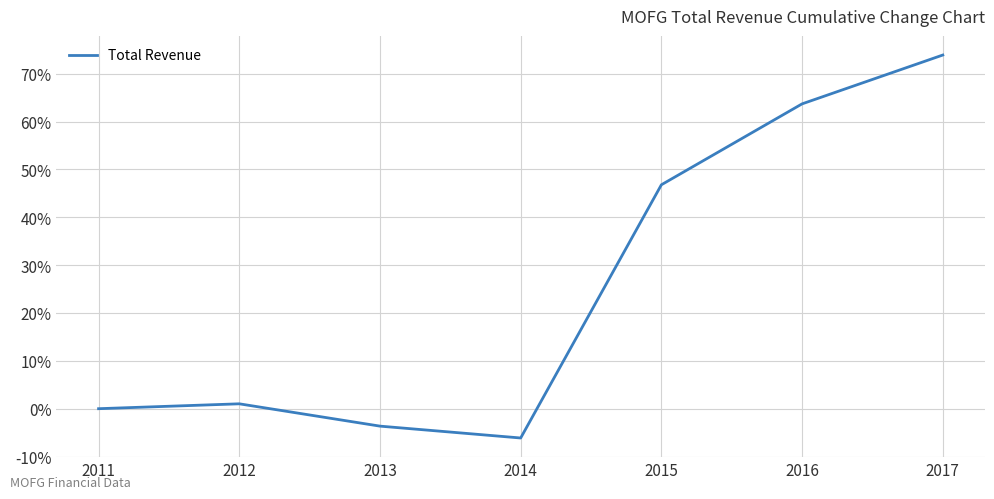

True or false: the data shows -27.1 at 2011.

False